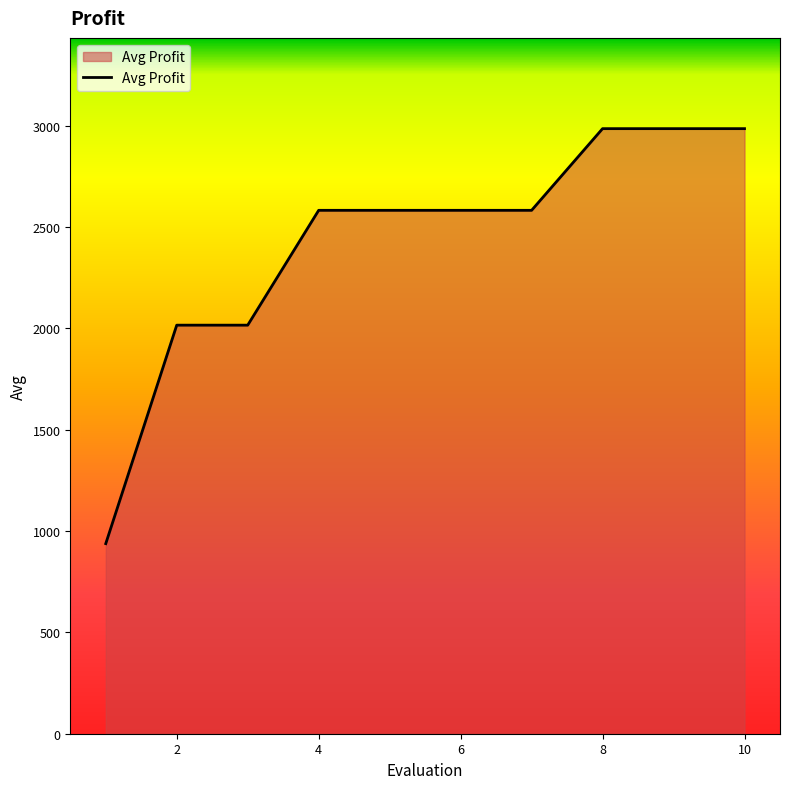

What is the minimum value shown in the chart?

938.0